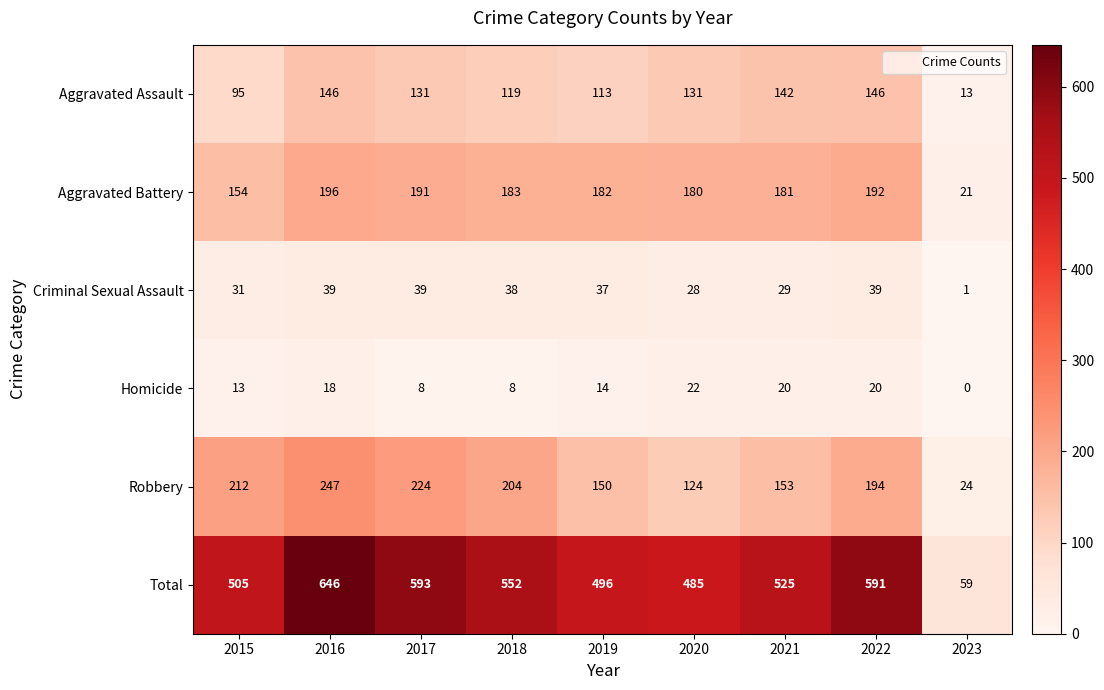

Which series has the largest range (max minus min)?

Total